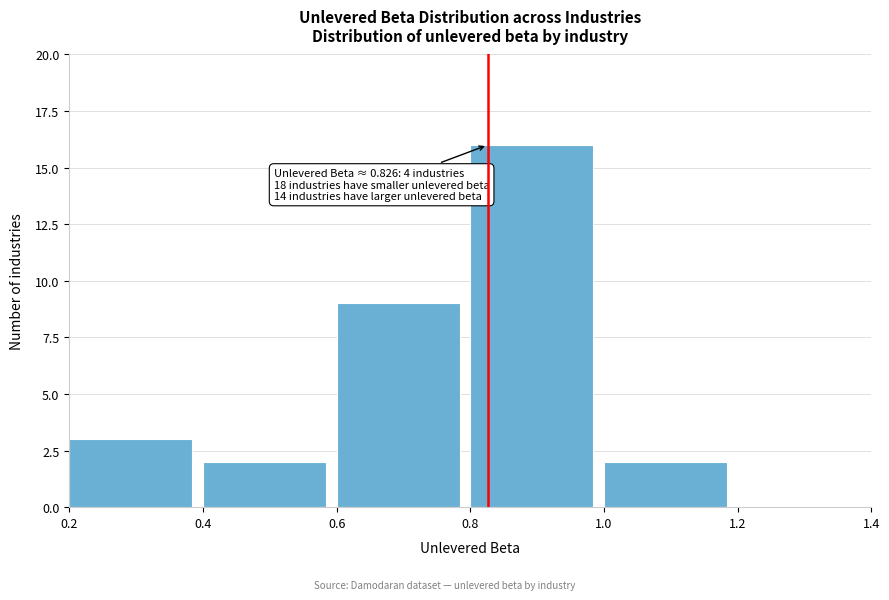

Which range on the x-axis has the tallest bar?

0.8 to 1.0